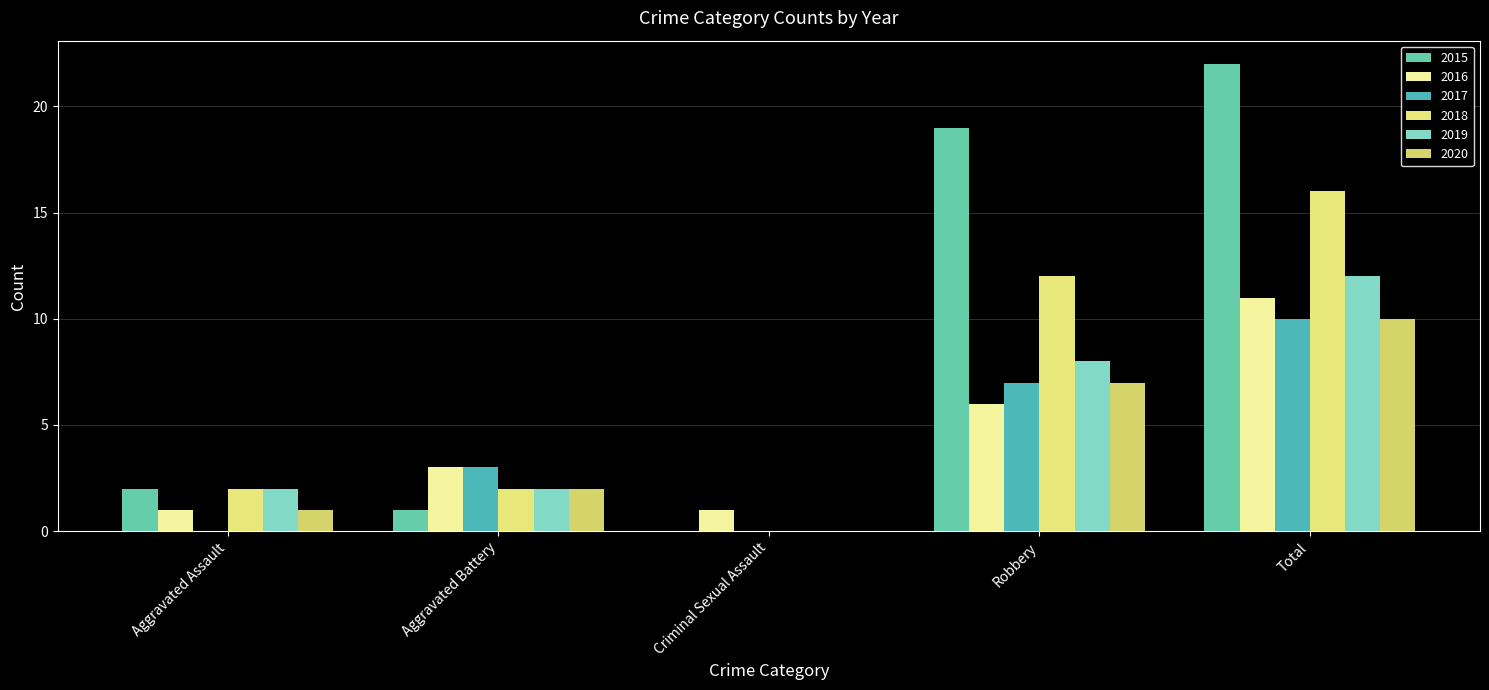

What is the sum of the 2017 values at Robbery and Criminal Sexual Assault?

7